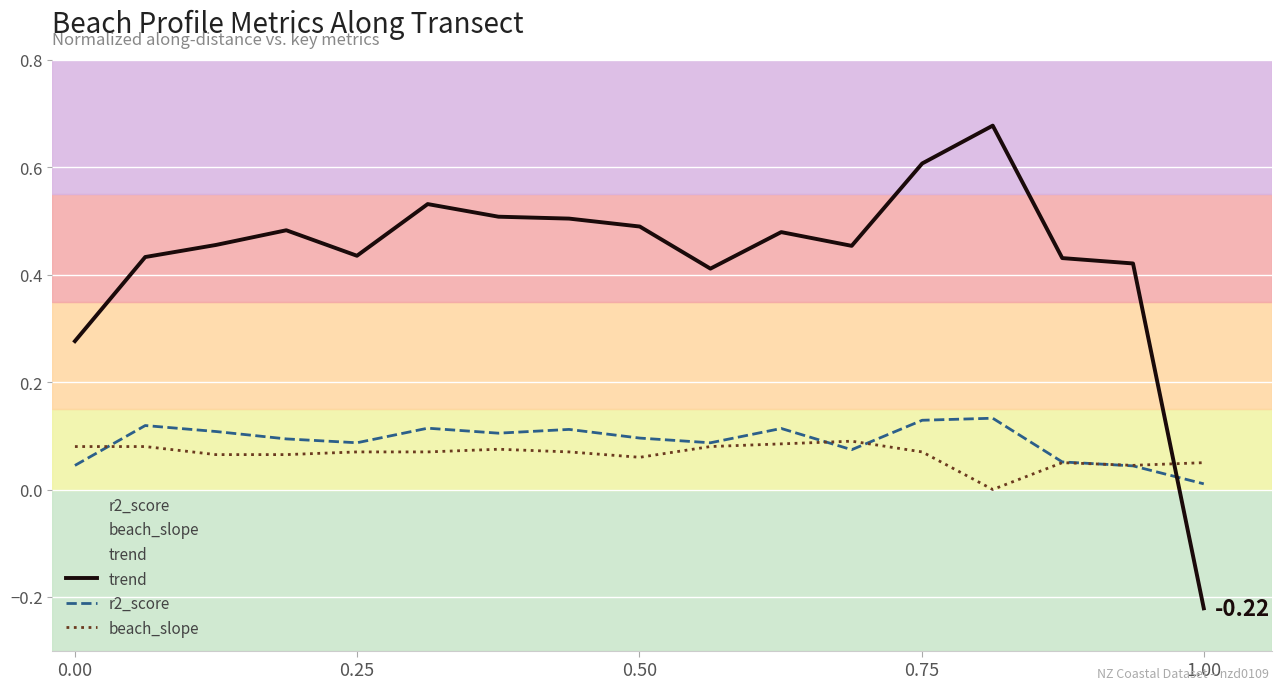

Which series has the largest range (max minus min)?

trend